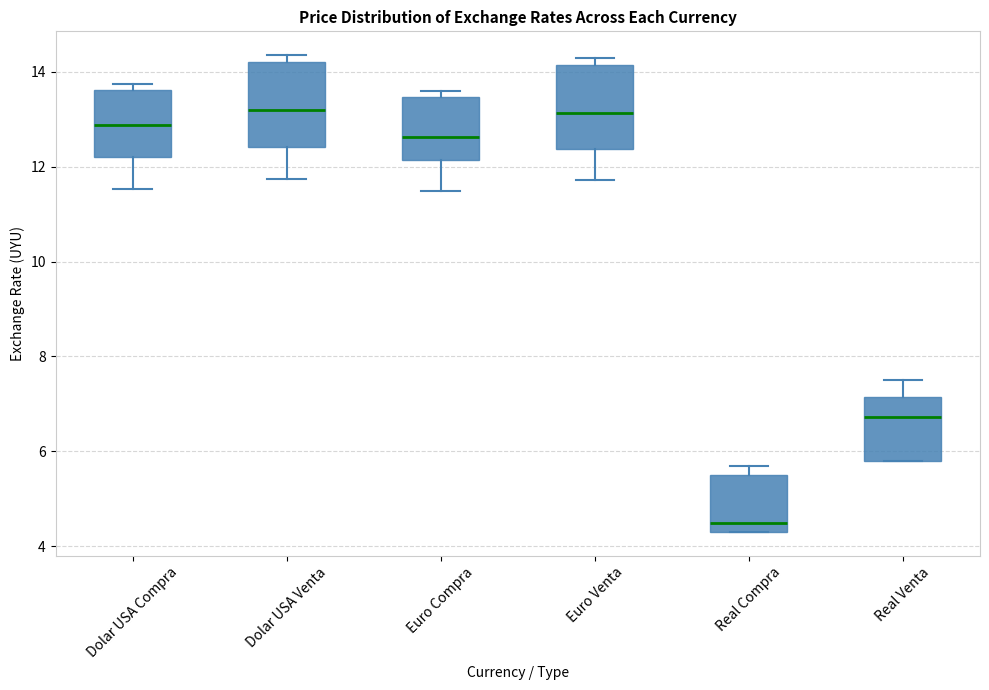

Which box's median line is the lowest?

Real Compra